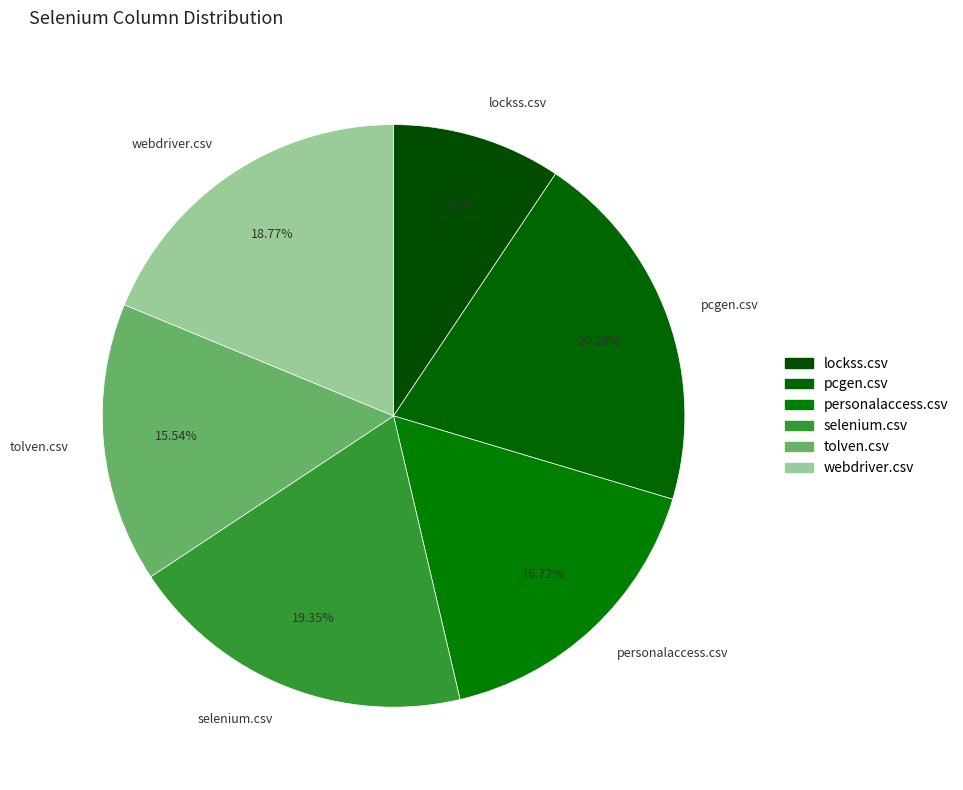

To the nearest percent, what is the difference between the largest and smallest slice percentages?

11%